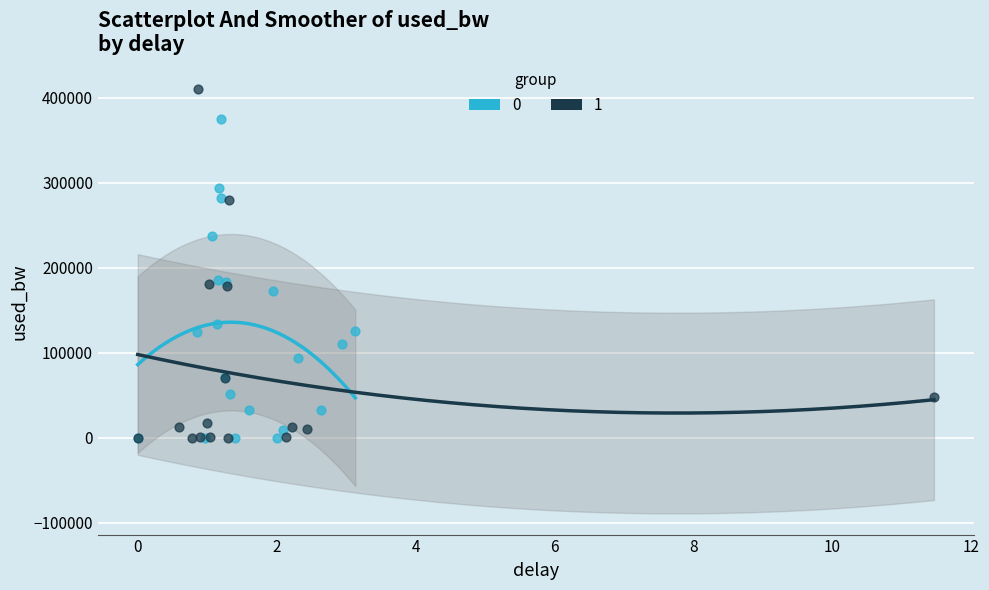

What are all the series names shown in the legend?

0, 1